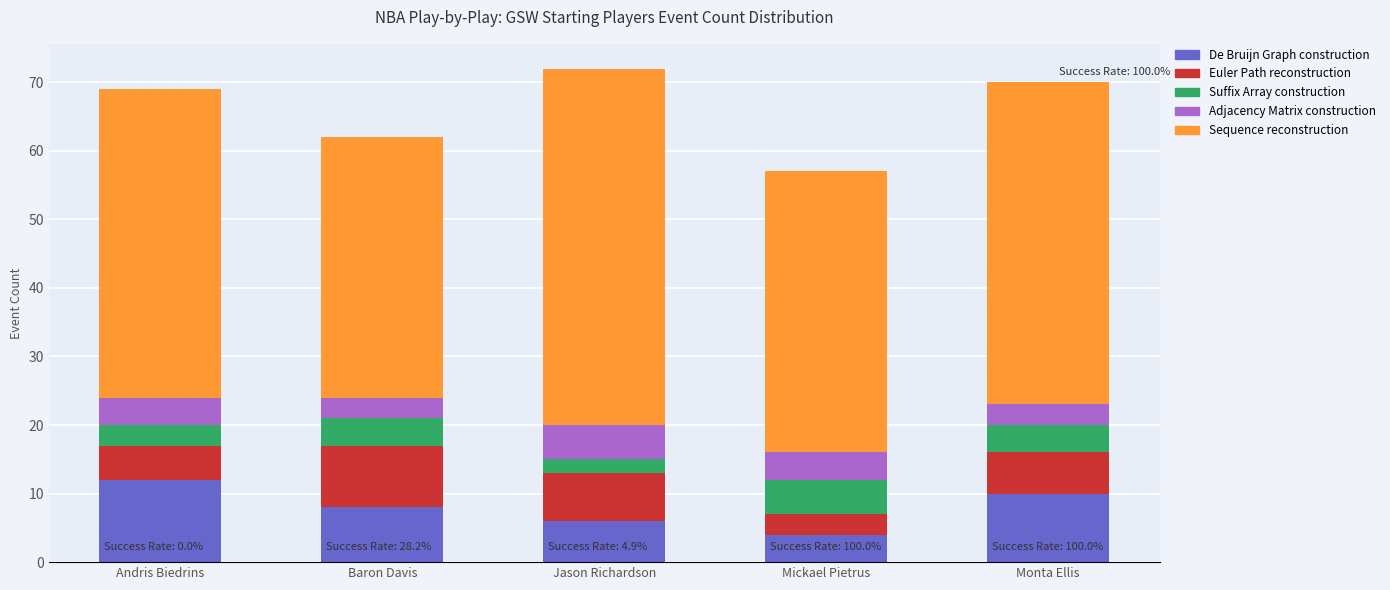

The value of De Bruijn Graph construction at Andris Biedrins is 7. True or false?

False